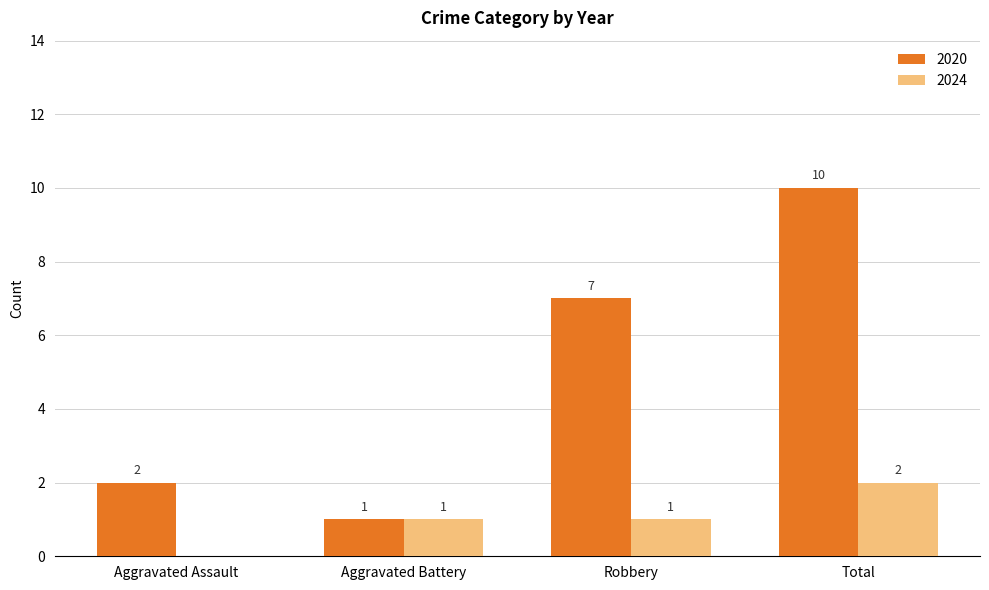

What is the sum of the 2024 values at Aggravated Battery and Robbery?

2